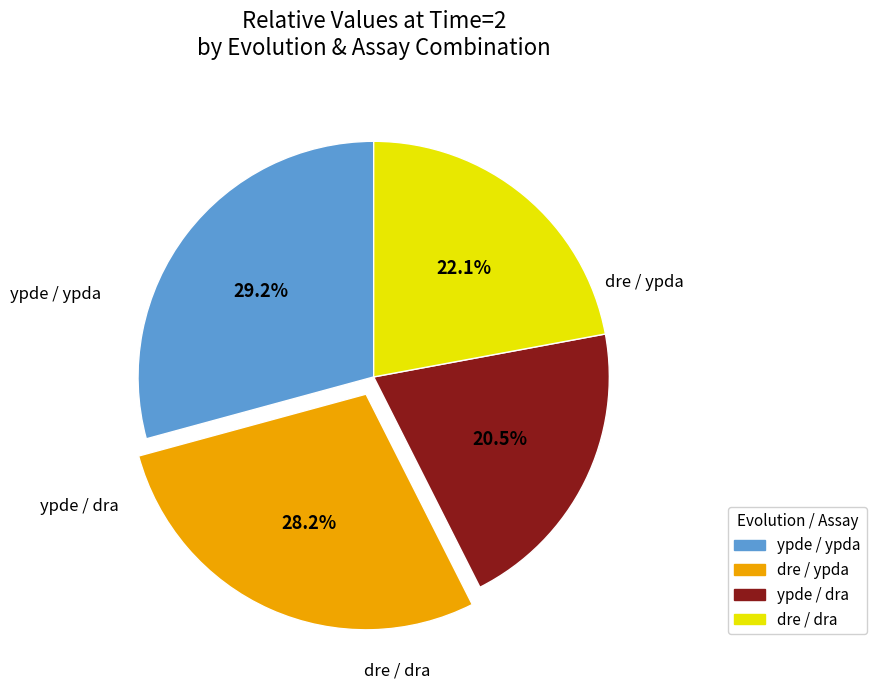

Does any single category account for the majority?

No